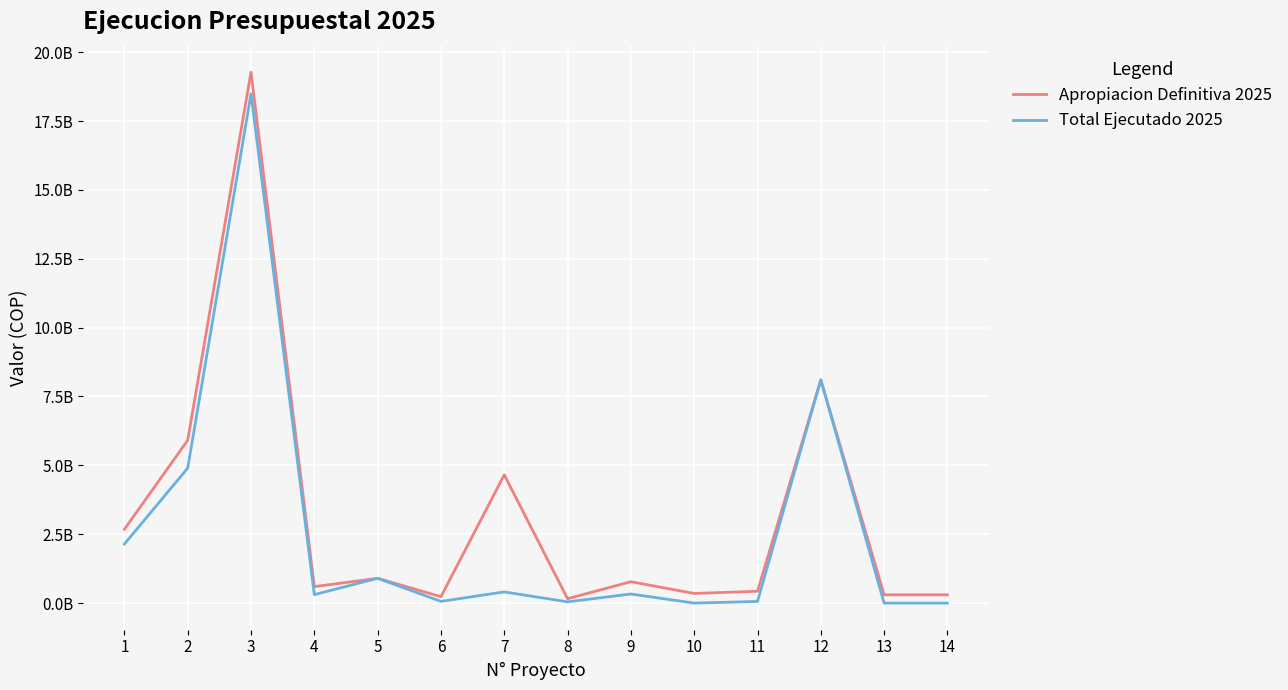

What is the difference between the maximum and second lowest values in the Total Ejecutado 2025 series?

18487762963